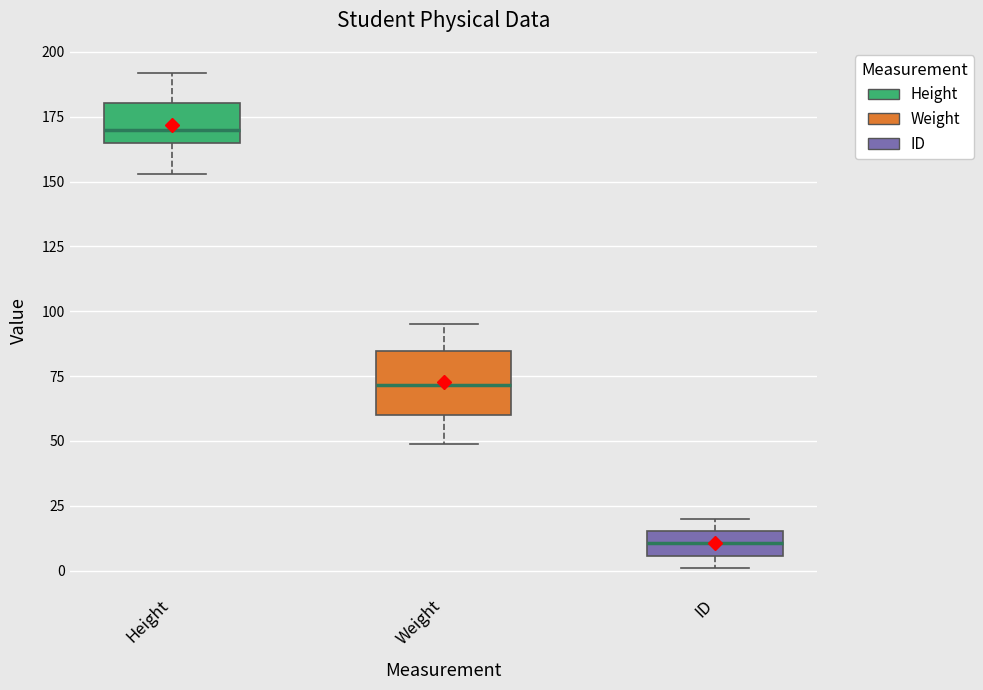

Where does the upper whisker of the box for Weight end on the y-axis? The values are not printed on the chart, so give them approximately, as read against the axis.

95